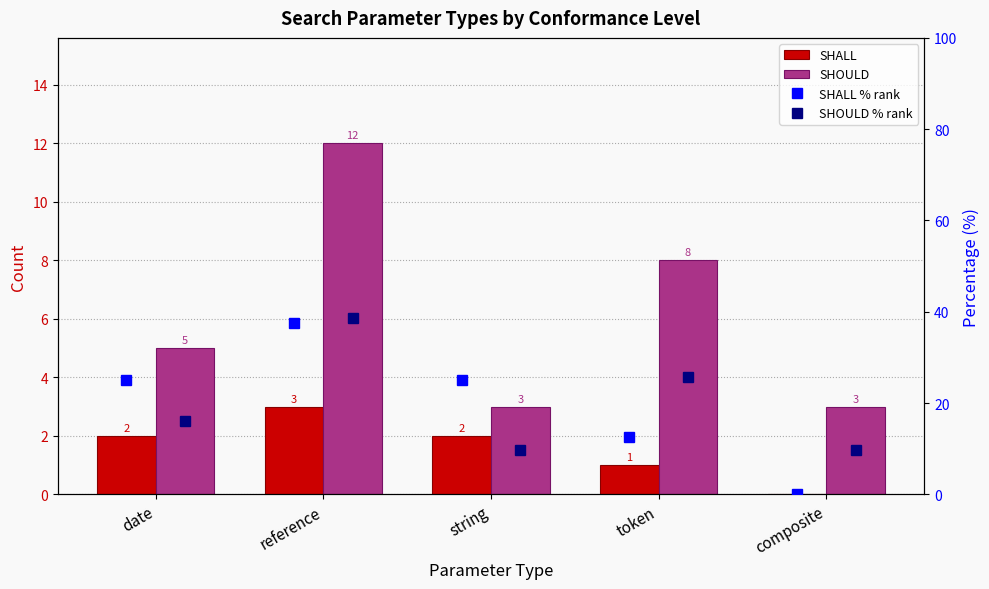

What is the difference between the SHOULD values at composite and token?

5.0